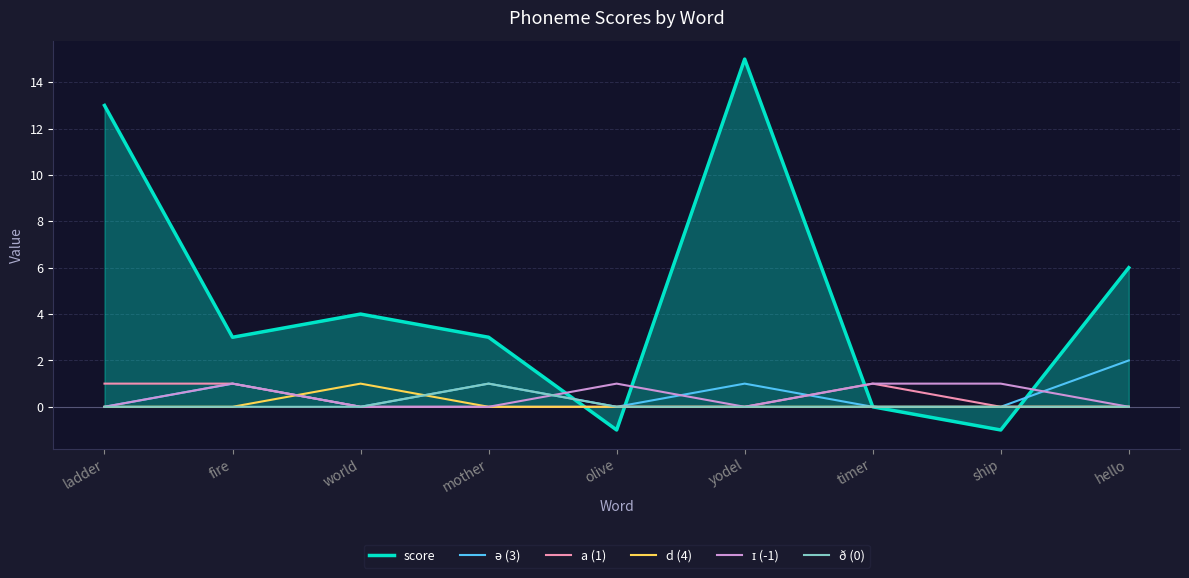

Which series has the largest total across all categories?

score